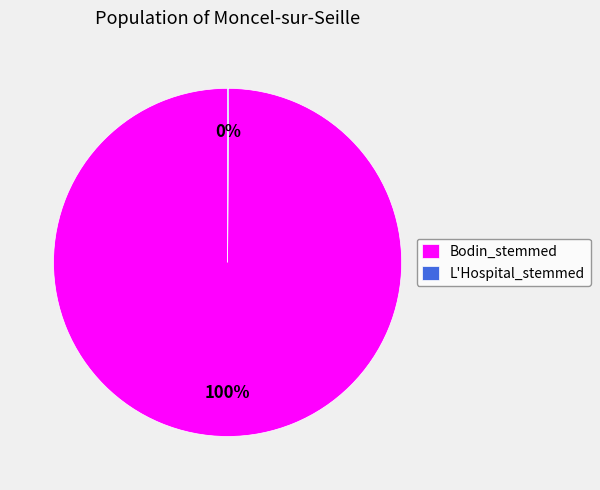

To the nearest percent, what percentage of the pie is Bodin_stemmed?

100%